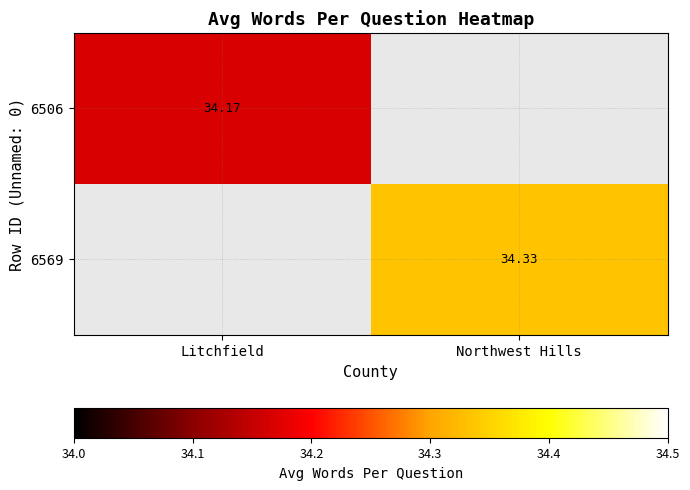

How many categories are shown in the chart?

2